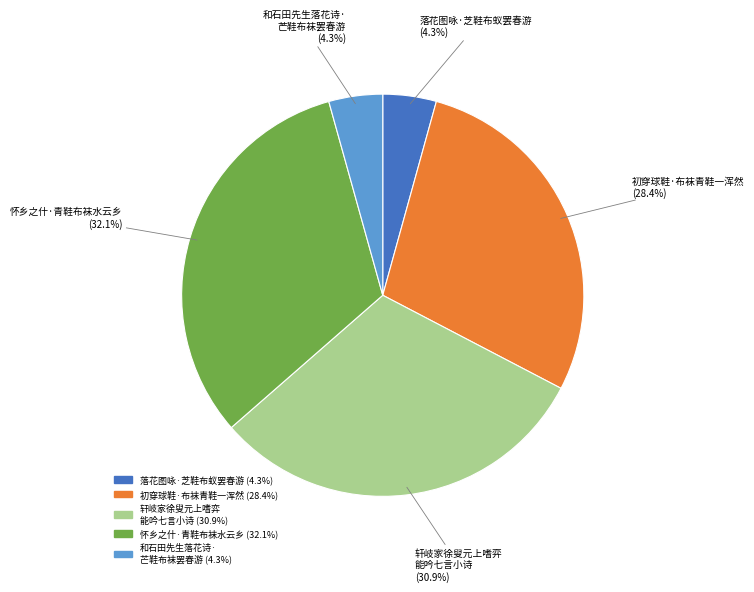

Is there a majority slice in this chart?

No